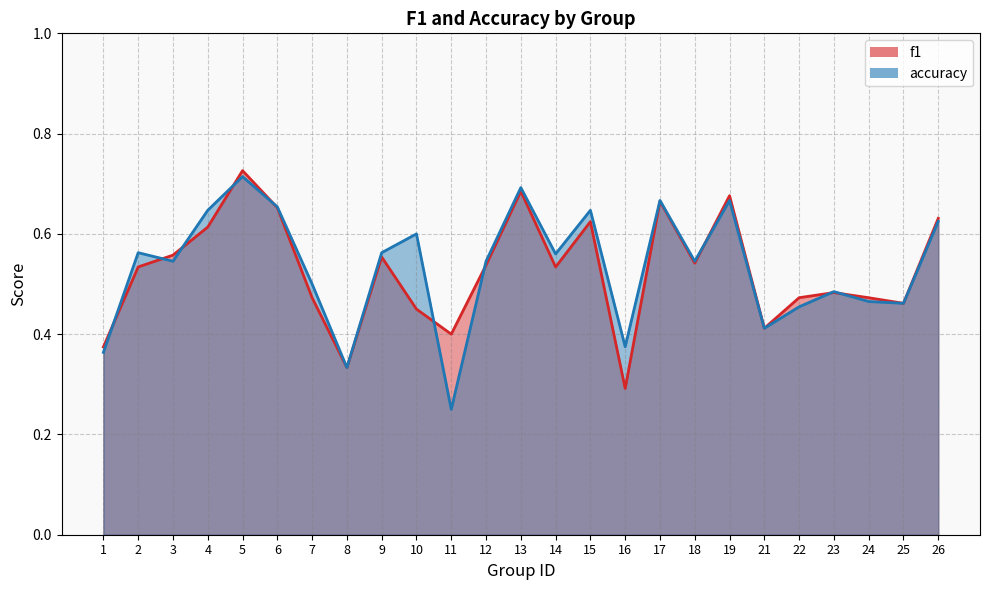

The value of accuracy at 14 is 0.6. True or false?

True